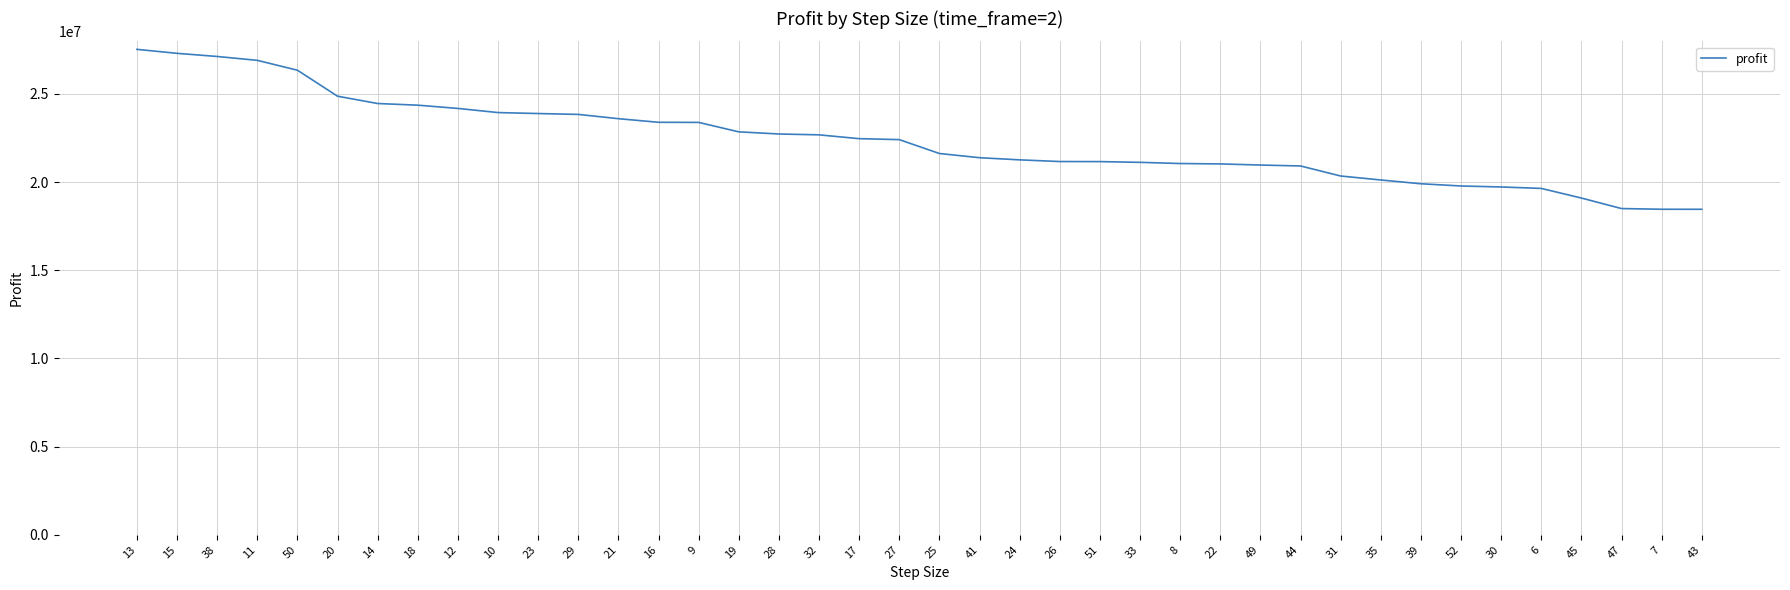

How many lines are shown in the chart?

1